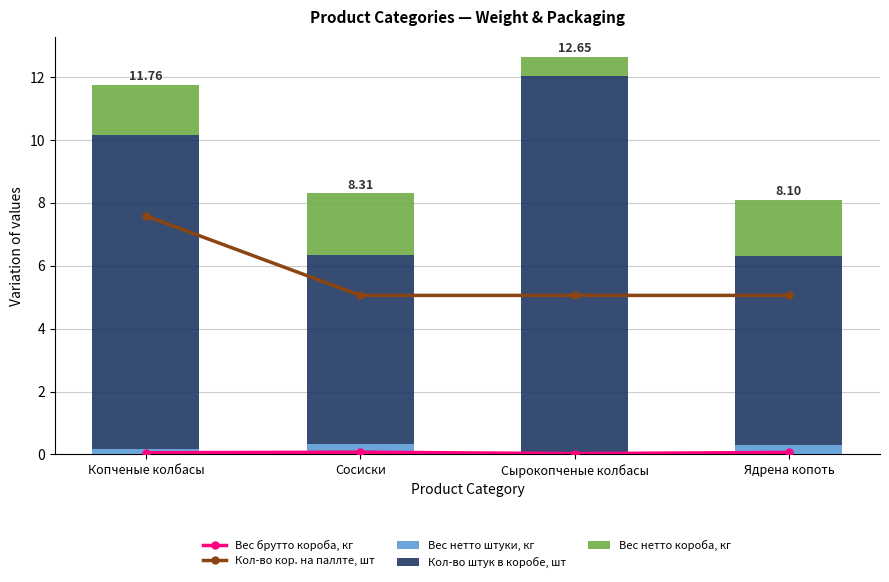

Which series has the largest range (max minus min)?

Кол-во штук в коробе, шт